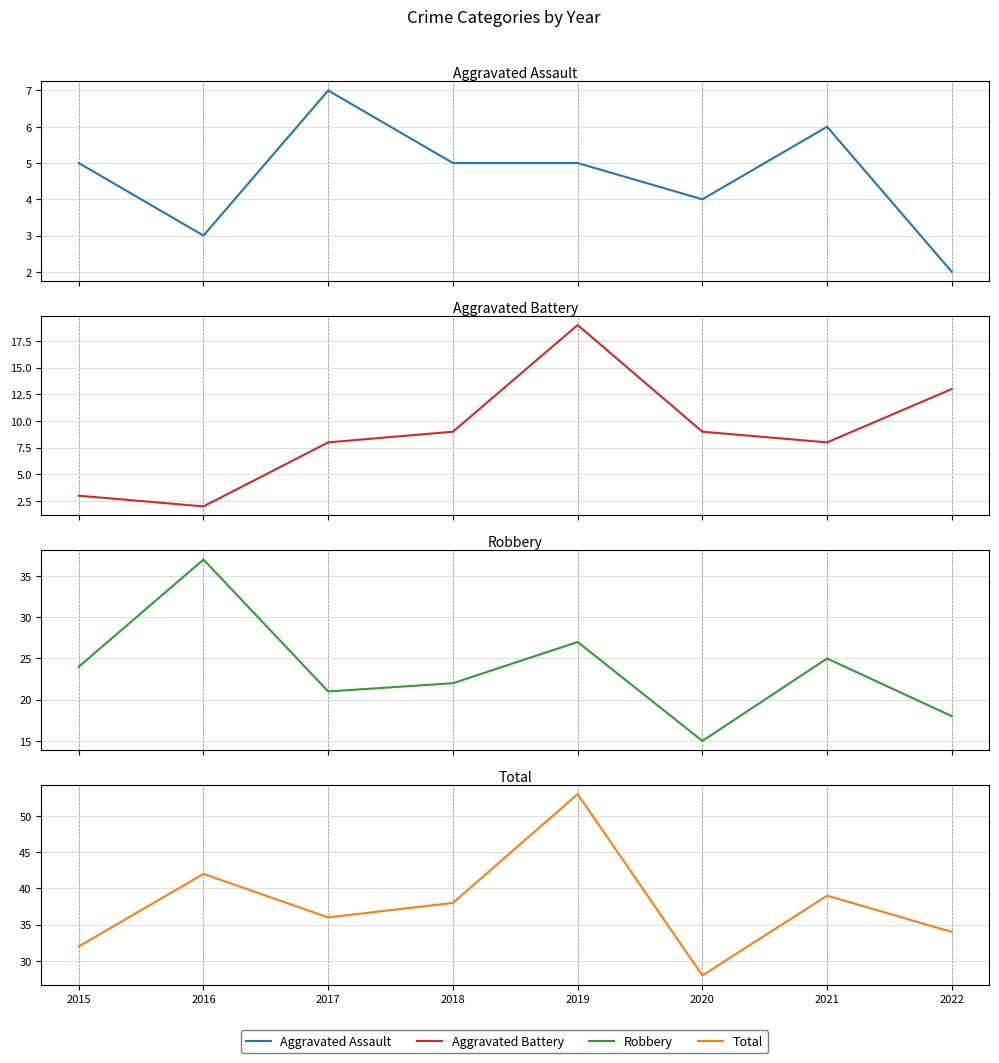

Rank the categories by Aggravated Assault value from lowest to highest.

2022, 2016, 2020, 2015, 2018, 2019, 2021, 2017